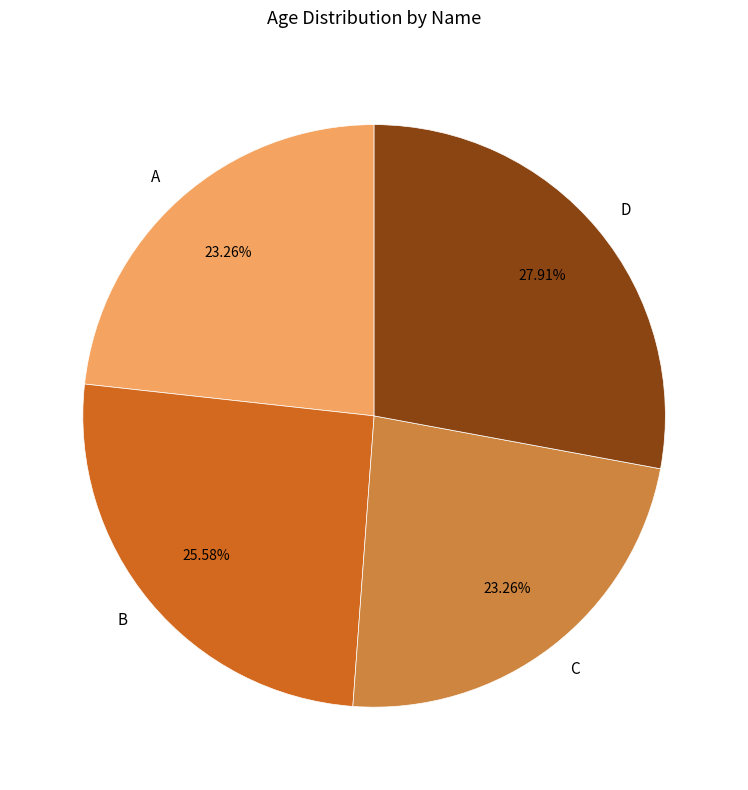

To the nearest percent, what is the difference between the C and D slice percentages?

5%